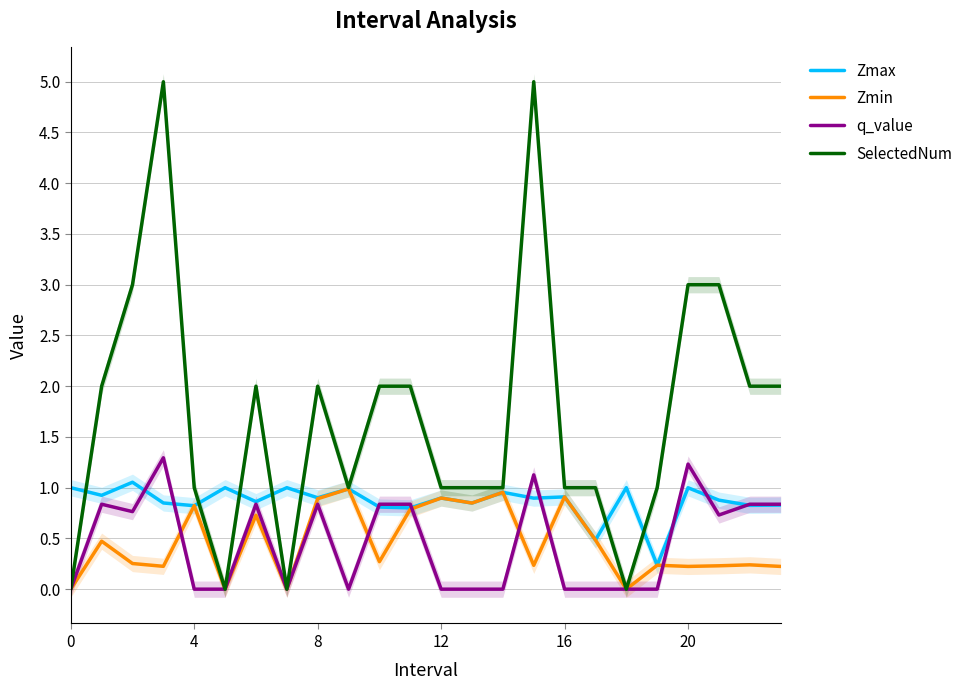

What is the maximum value for q_value?

1.3